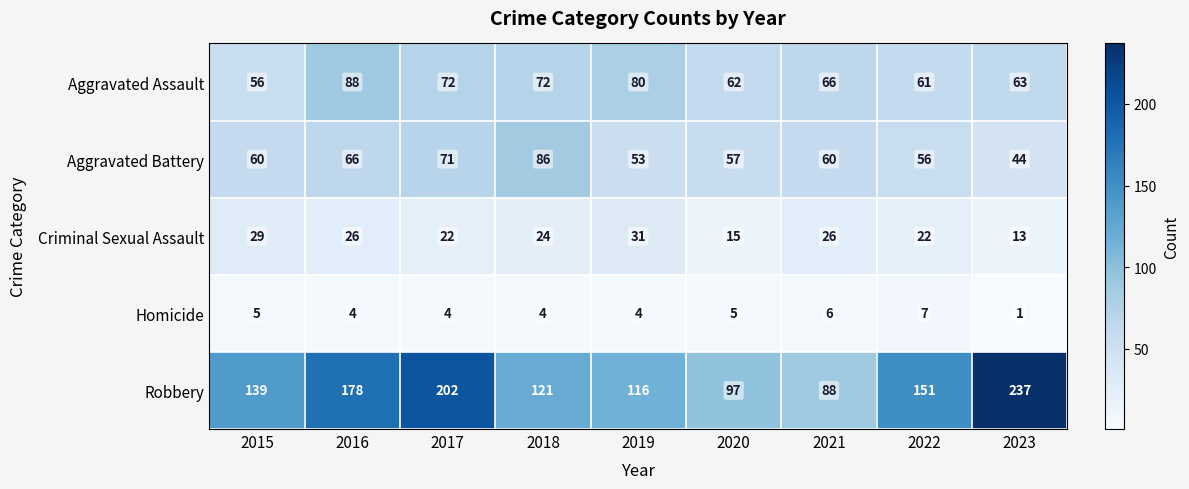

At which category is the sum across all series the highest?

2017